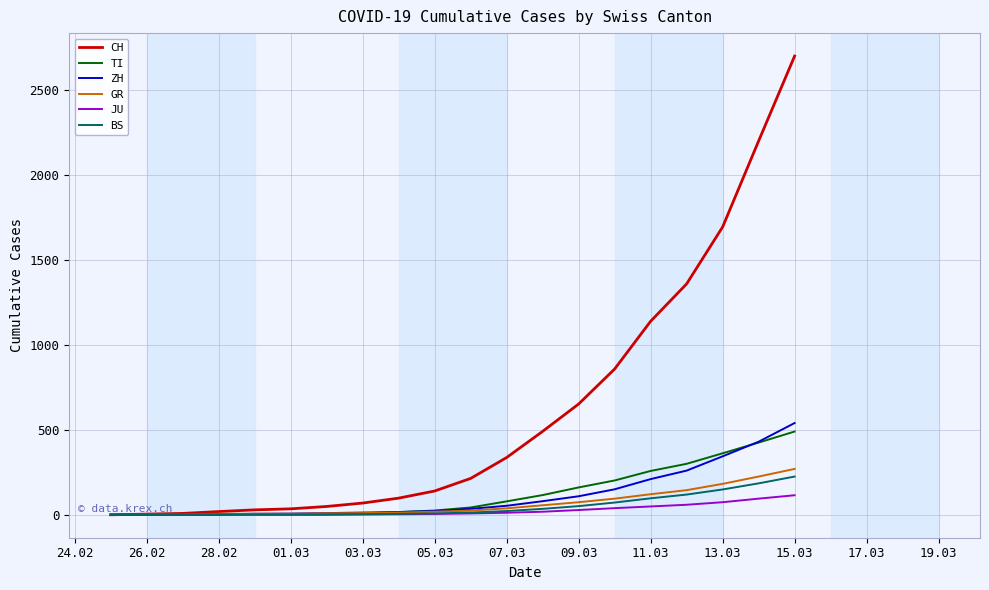

Which series has the largest total across all categories?

CH